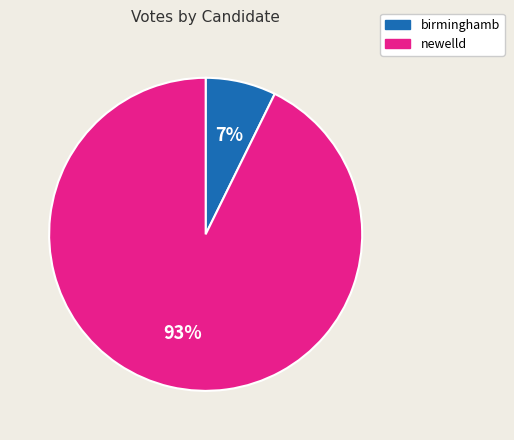

What percentage is the birminghamb slice, to the nearest percent?

7%